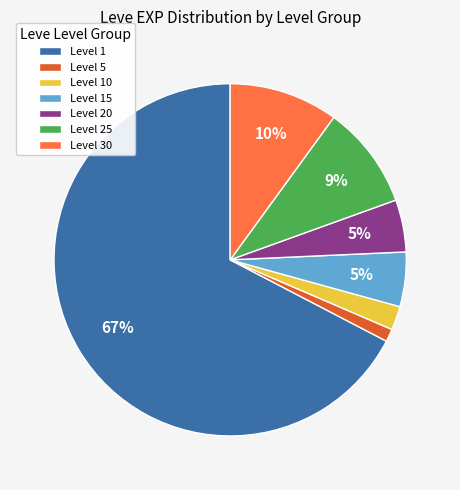

Is there any slice that represents more than half of the pie?

Yes